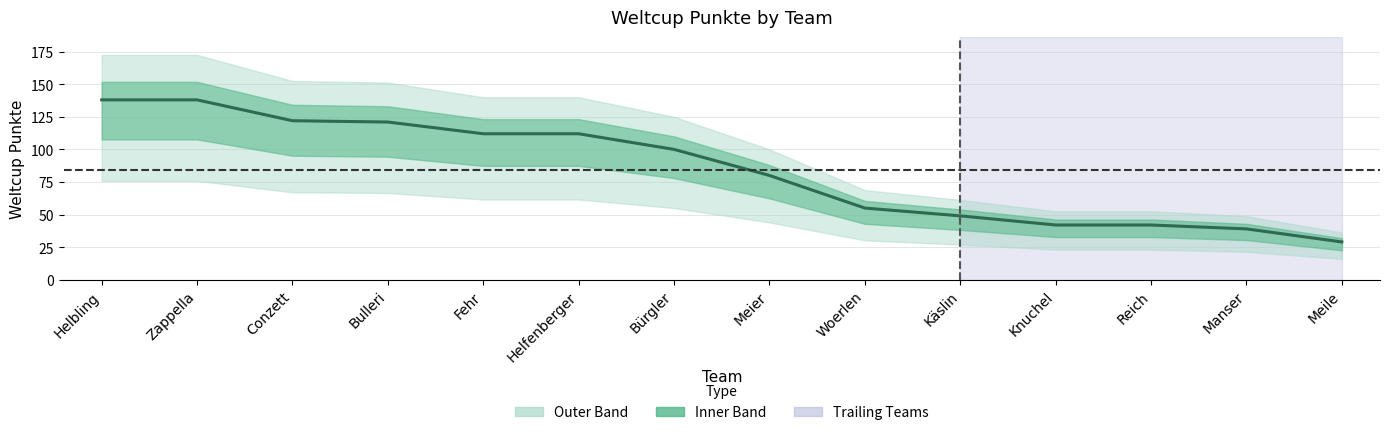

What is the change in value from Fehr to Woerlen?

-57